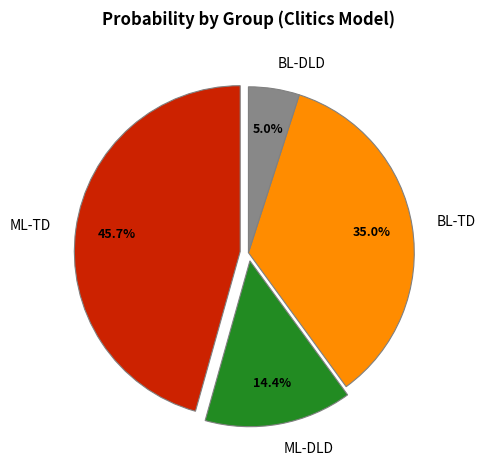

To the nearest percent, what portion does ML-TD represent?

46%